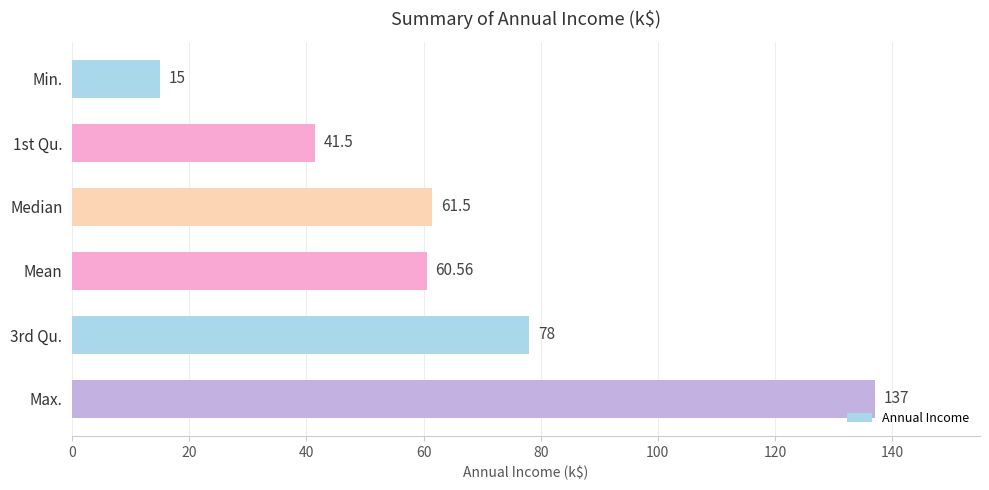

List the labels in order of value, smallest first.

Min., 1st Qu., Mean, Median, 3rd Qu., Max.